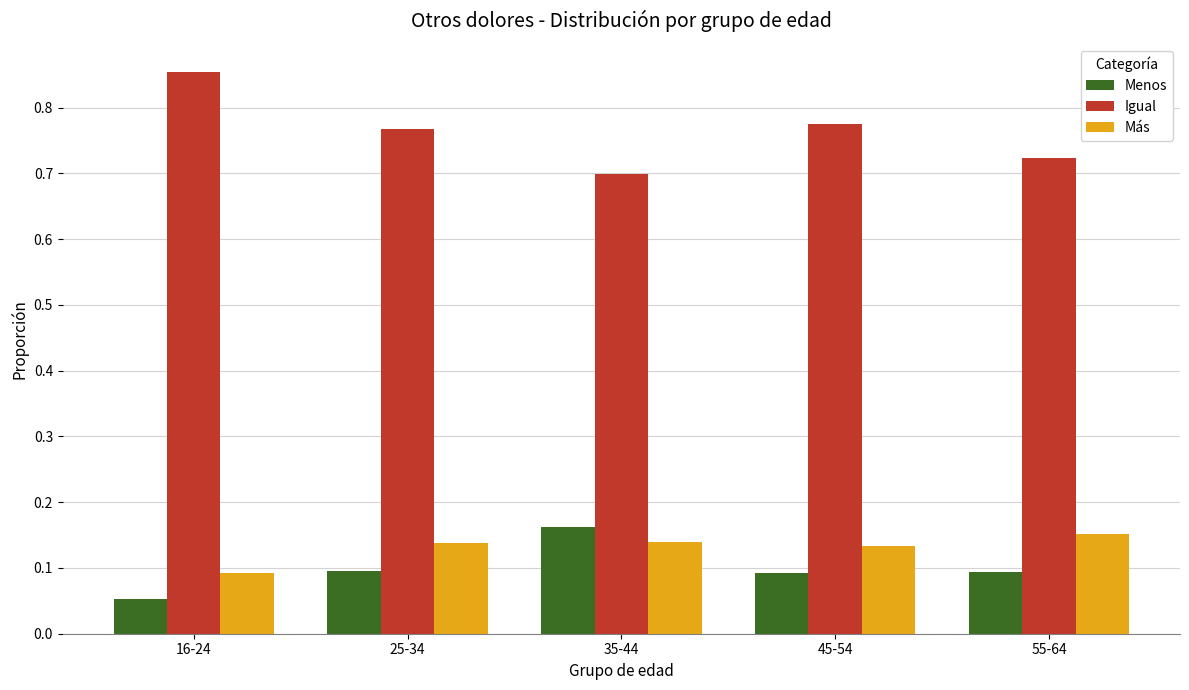

At how many categories does at least one series exceed 0?

5